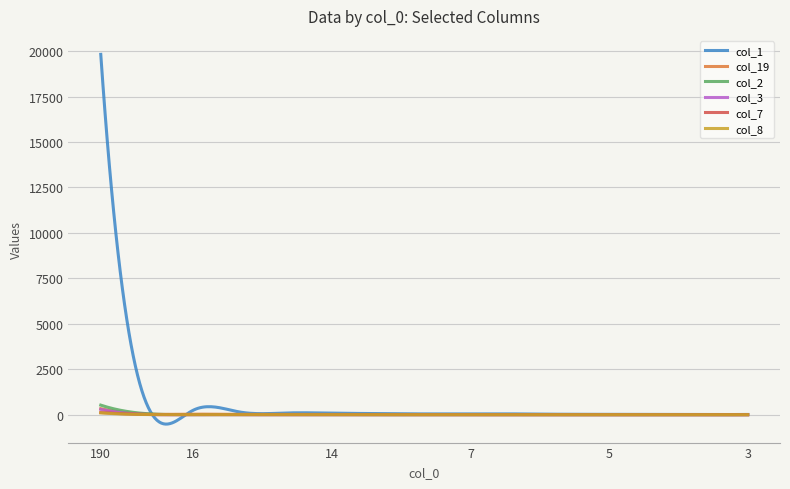

Does the chart have visible grid lines?

Yes